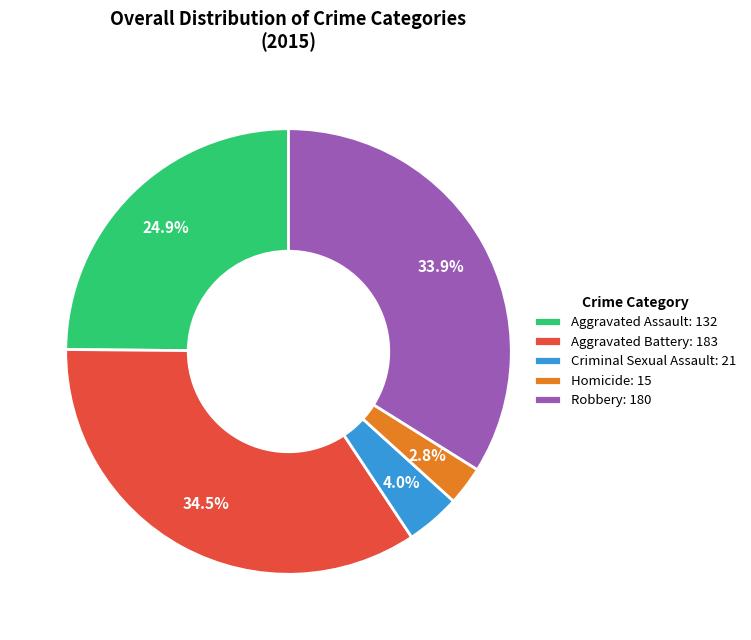

Approximately how many times larger is the value at Aggravated Assault compared to Robbery?

0.7